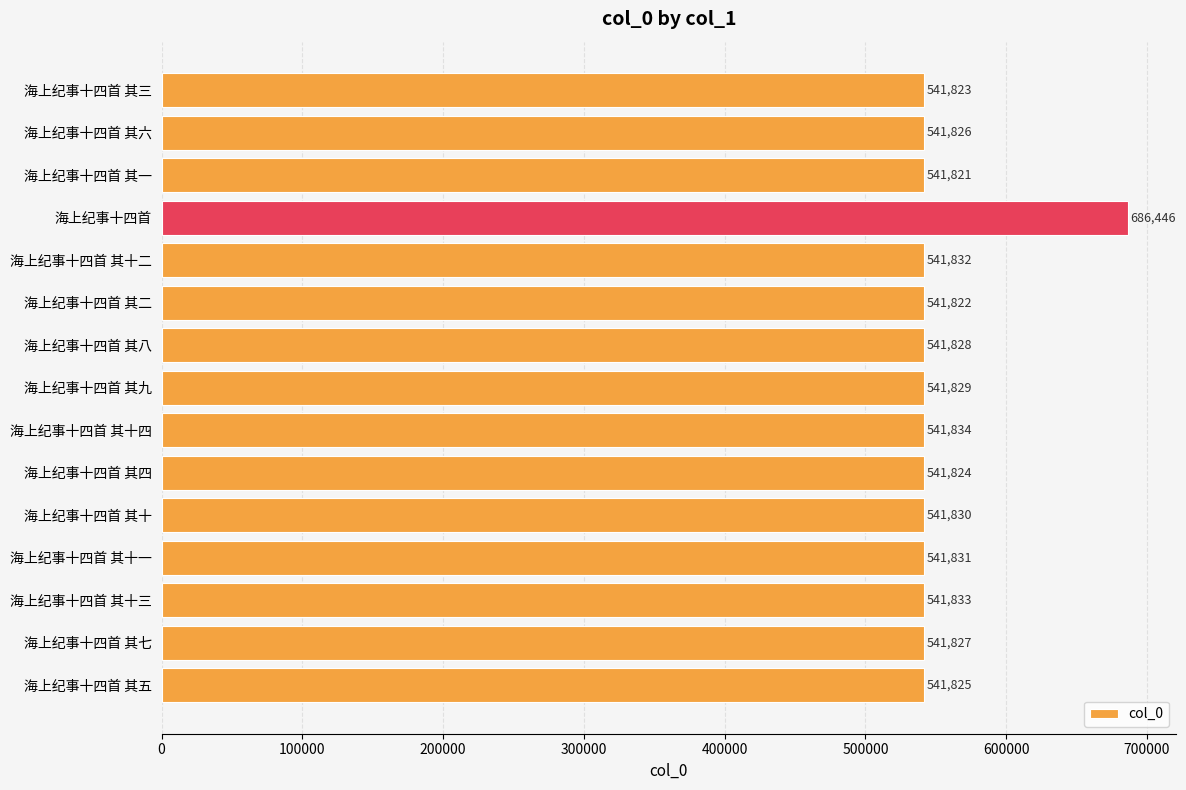

Rank the categories by value from lowest to highest.

海上纪事十四首 其一, 海上纪事十四首 其二, 海上纪事十四首 其三, 海上纪事十四首 其四, 海上纪事十四首 其五, 海上纪事十四首 其六, 海上纪事十四首 其七, 海上纪事十四首 其八, 海上纪事十四首 其九, 海上纪事十四首 其十, 海上纪事十四首 其十一, 海上纪事十四首 其十二, 海上纪事十四首 其十三, 海上纪事十四首 其十四, 海上纪事十四首